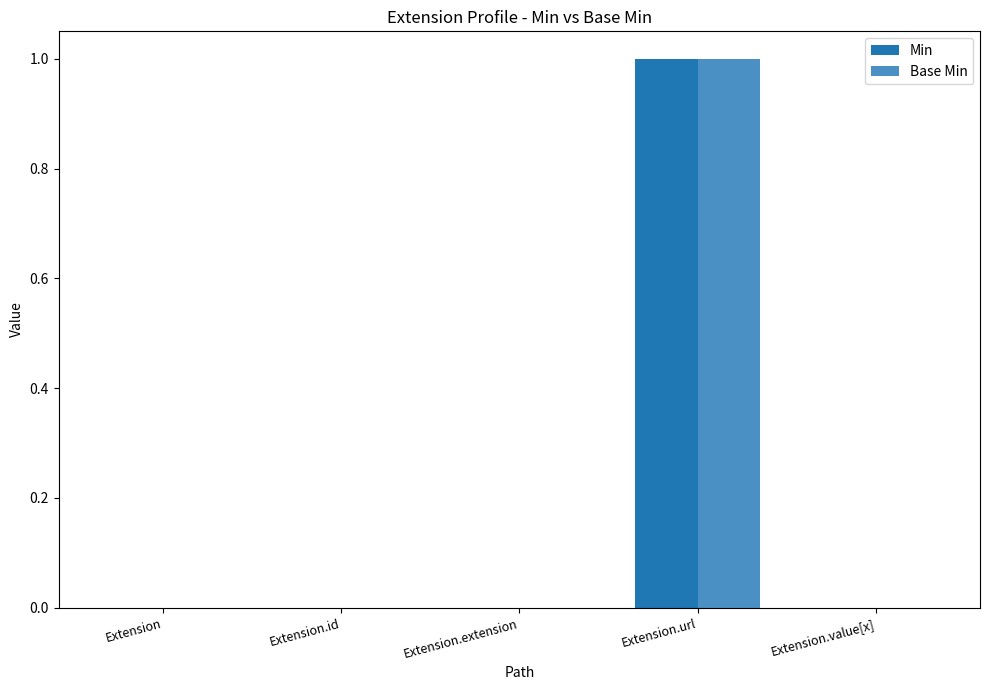

How many series are shown in this chart?

2